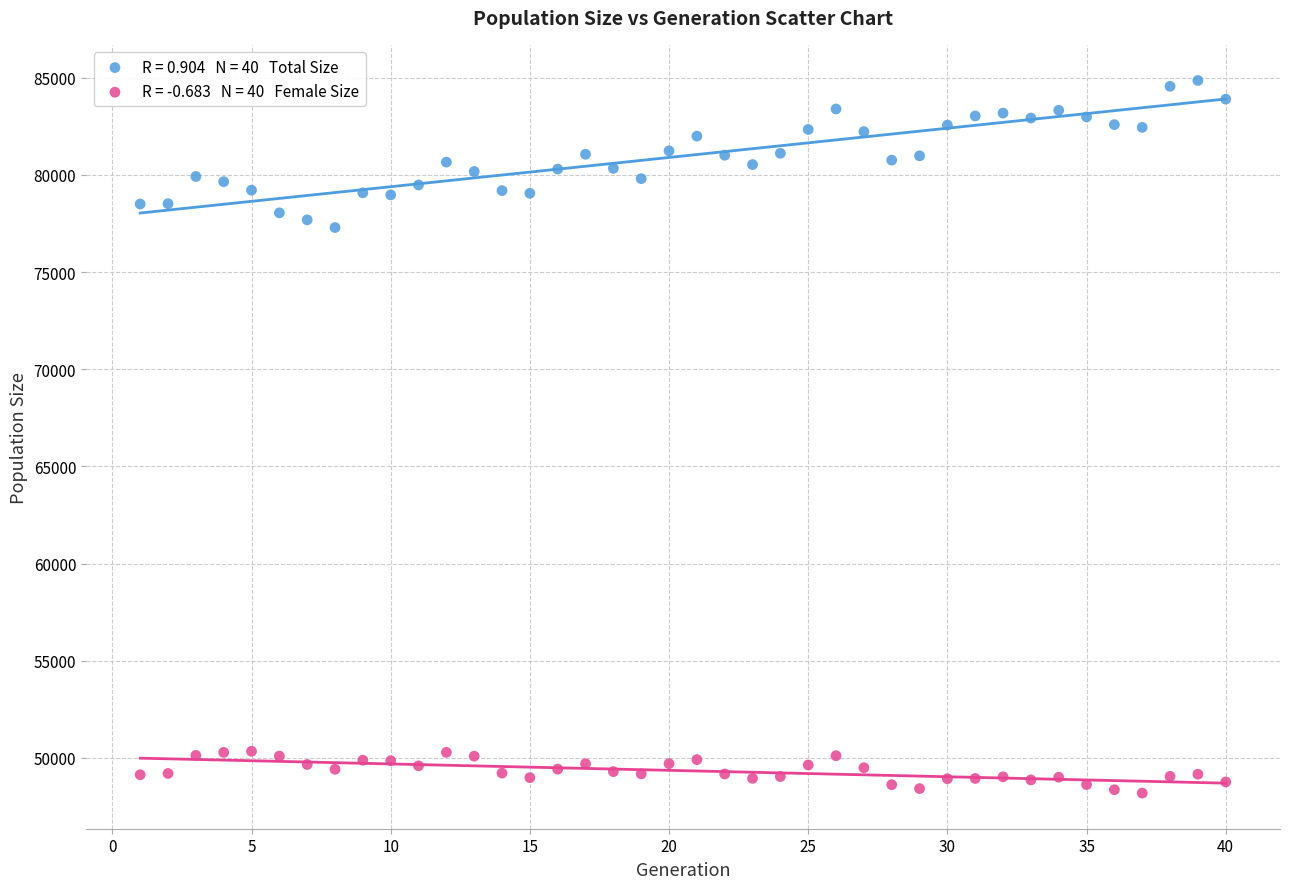

Across all data points, what is the range of Y values (max minus min)?

36666